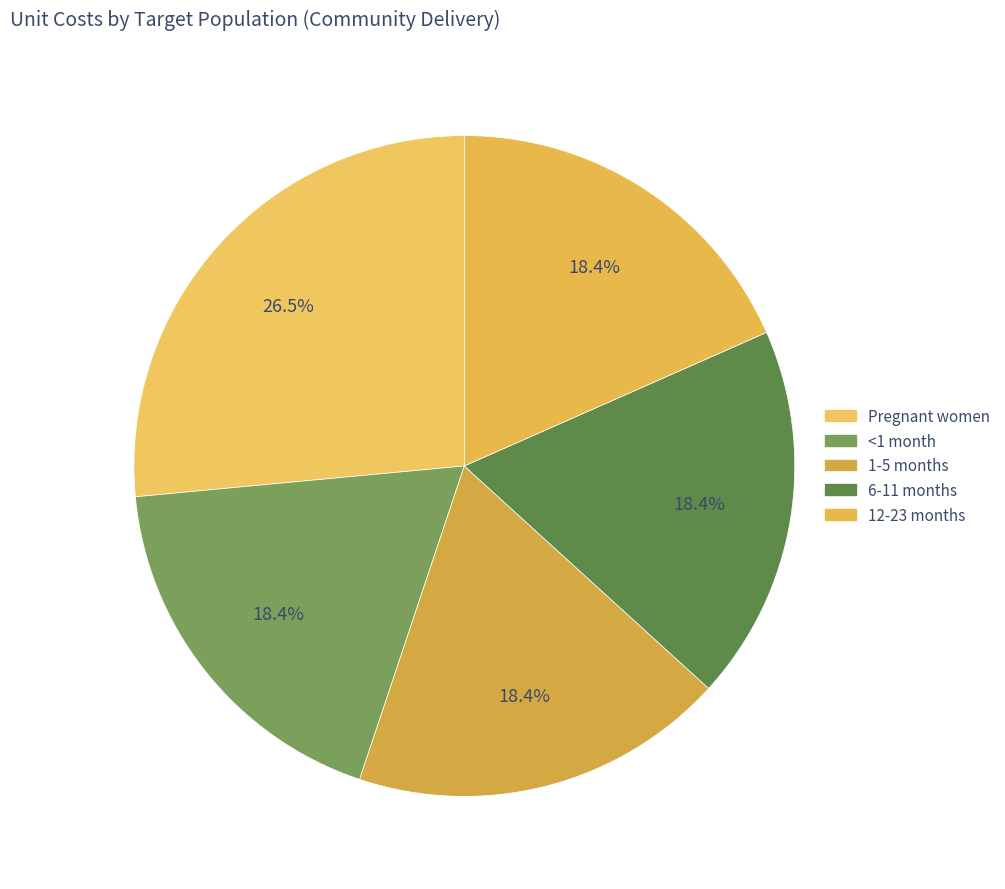

Is 12-23 months the majority of the pie?

No